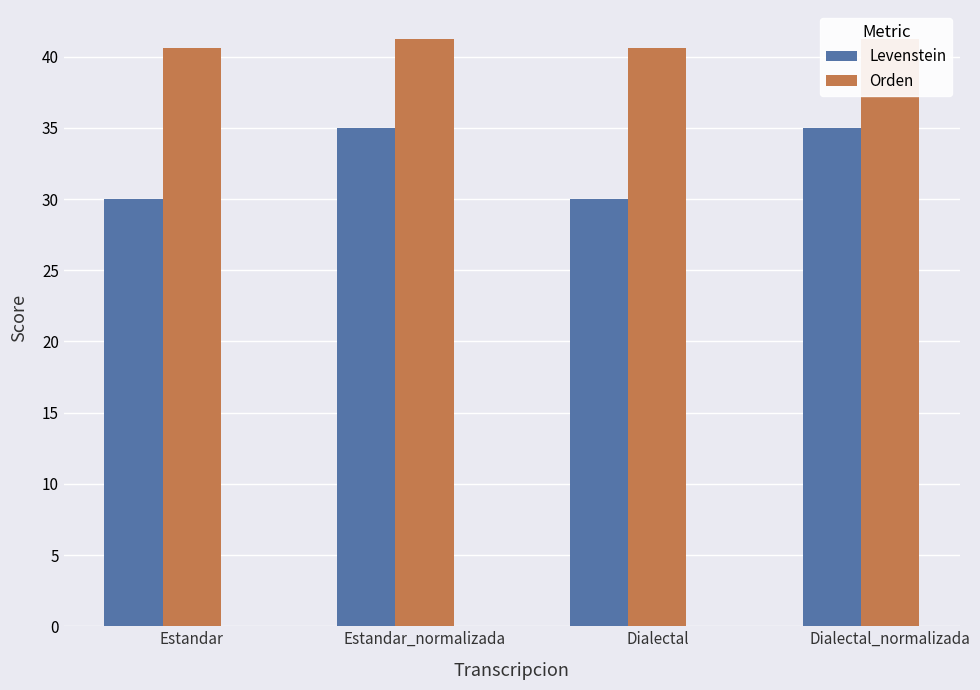

Reading left to right, list all the values displayed in this chart.

Levenstein: Estandar=30.0	Estandar_normalizada=35.0	Dialectal=30.0	Dialectal_normalizada=35.0
Orden: Estandar=40.6	Estandar_normalizada=41.2	Dialectal=40.6	Dialectal_normalizada=41.2